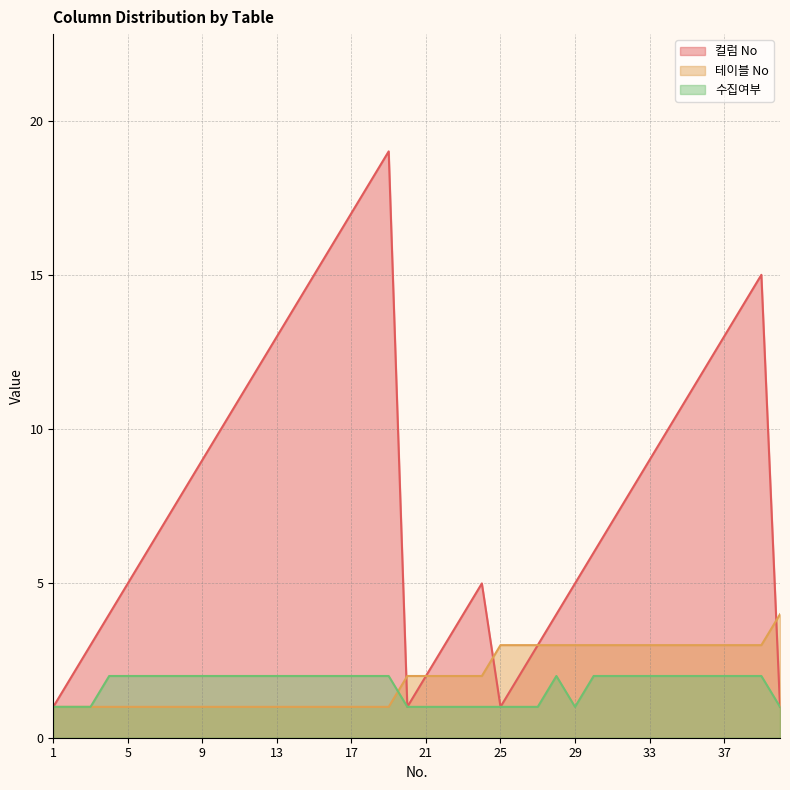

At which label does 테이블 No first exceed 2?

25